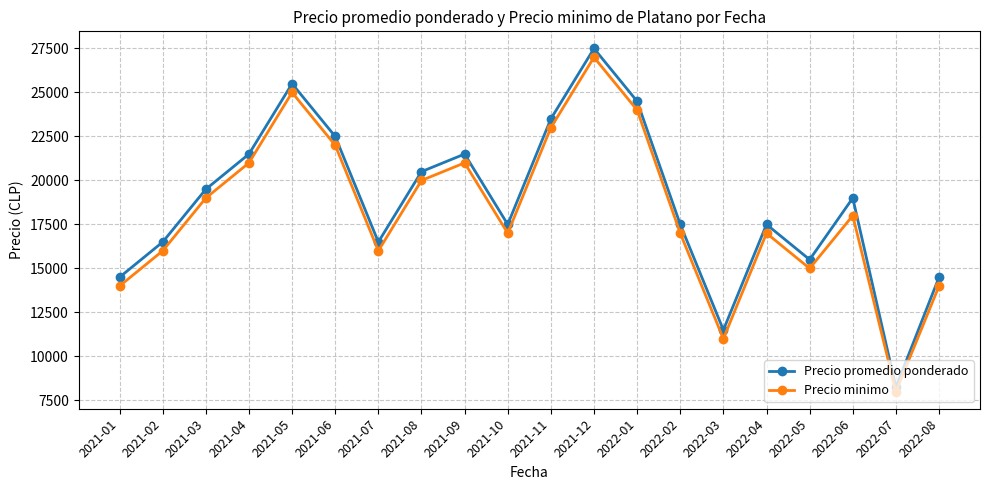

At which category does Precio minimo reach its first local valley?

2021-07